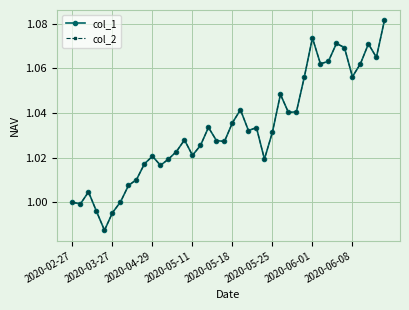

How many lines are shown in the chart?

2